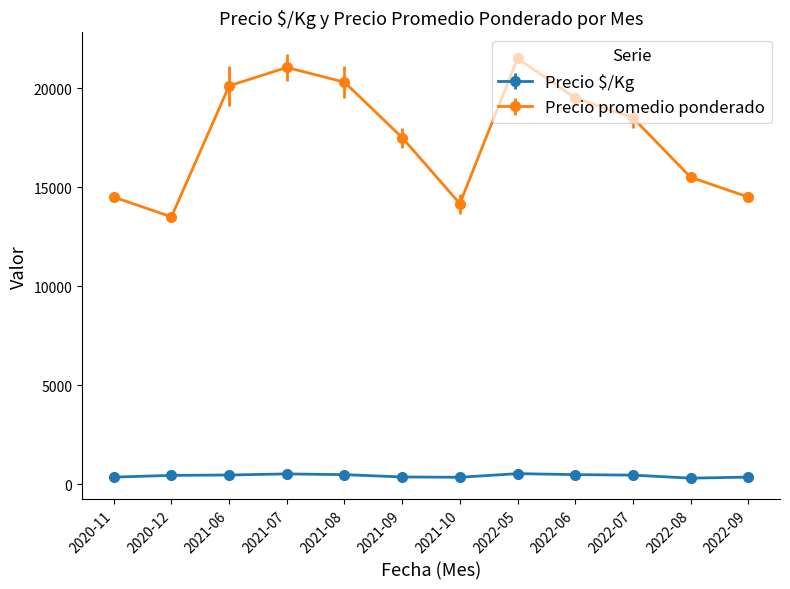

True or false: Precio promedio ponderado and Precio $/Kg intersect in this chart.

False